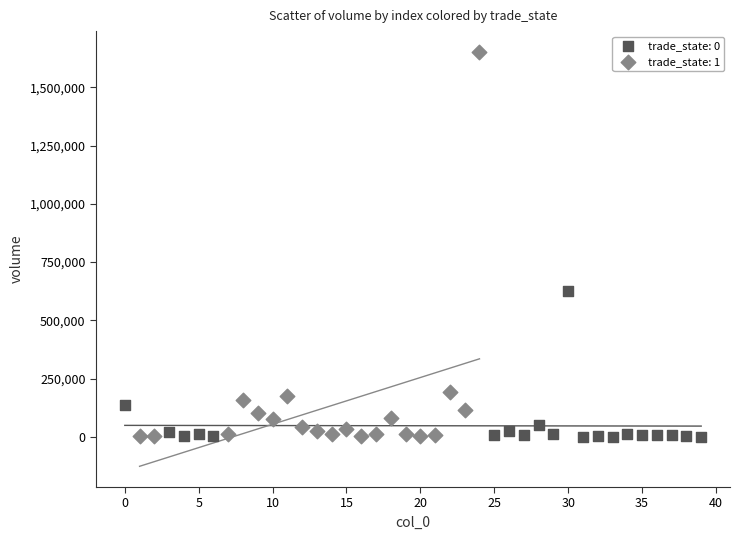

Which series contains the highest Y value?

trade_state: 1